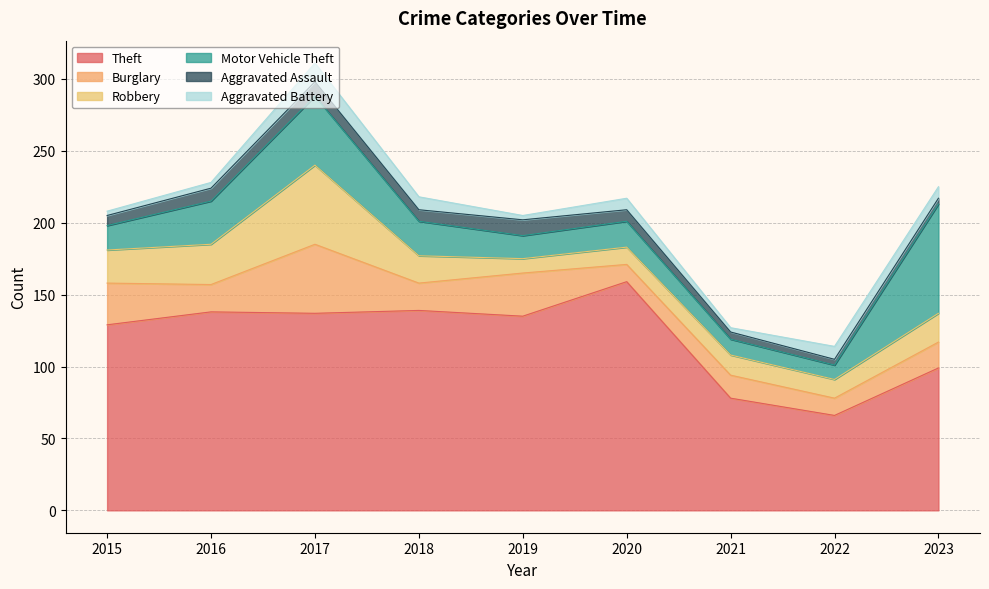

Reading right to left, extract all data points from this chart.

Theft: 99	66	78	159	135	139	137	138	129
Burglary: 18	12	16	12	30	19	48	19	29
Robbery: 20	13	14	12	10	19	55	28	23
Motor Vehicle Theft: 76	10	11	18	16	24	48	30	17
Aggravated Assault: 4	4	5	8	11	8	10	9	7
Aggravated Battery: 8	9	3	8	3	9	13	4	3